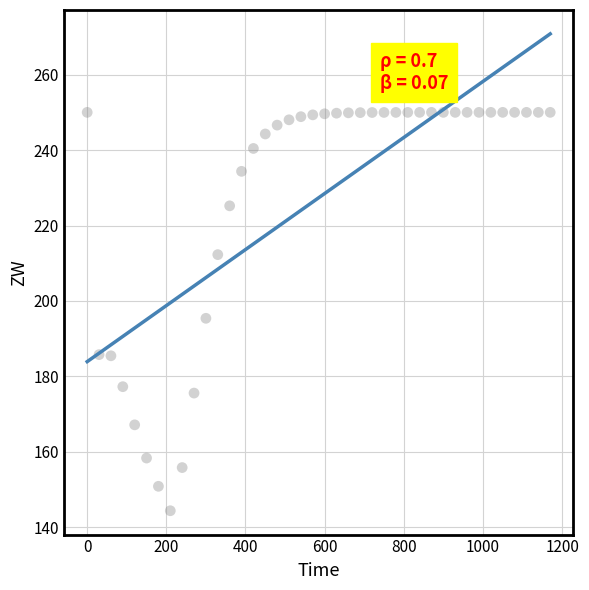

What is the range of Y values (max minus min)?

105.6